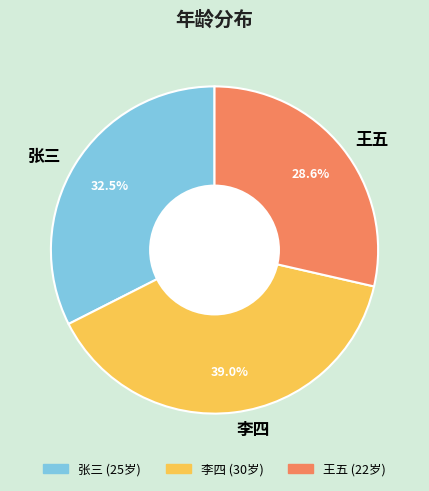

Is the sum of 张三 and 王五 greater than half?

Yes